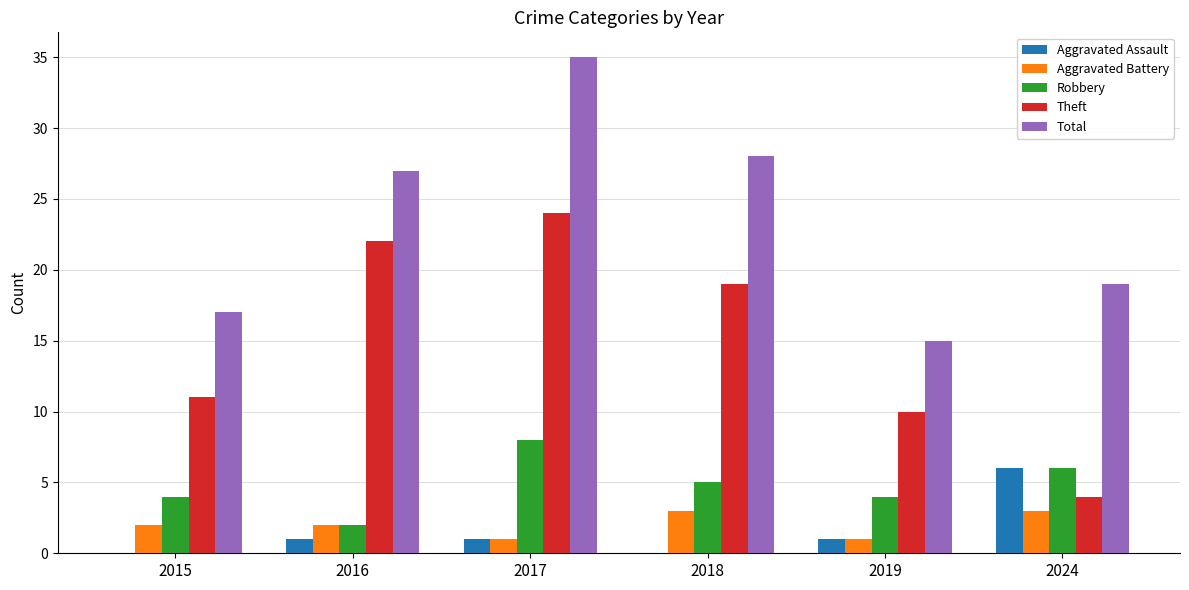

Between 2017 and 2018, which series saw the biggest shift?

Total